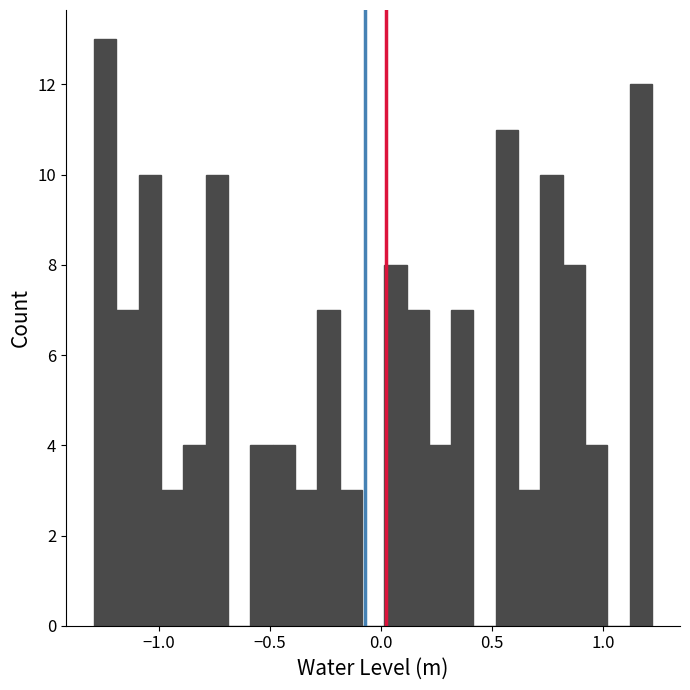

Read against the x-axis, roughly where is the centre of the tallest bar?

-1.25